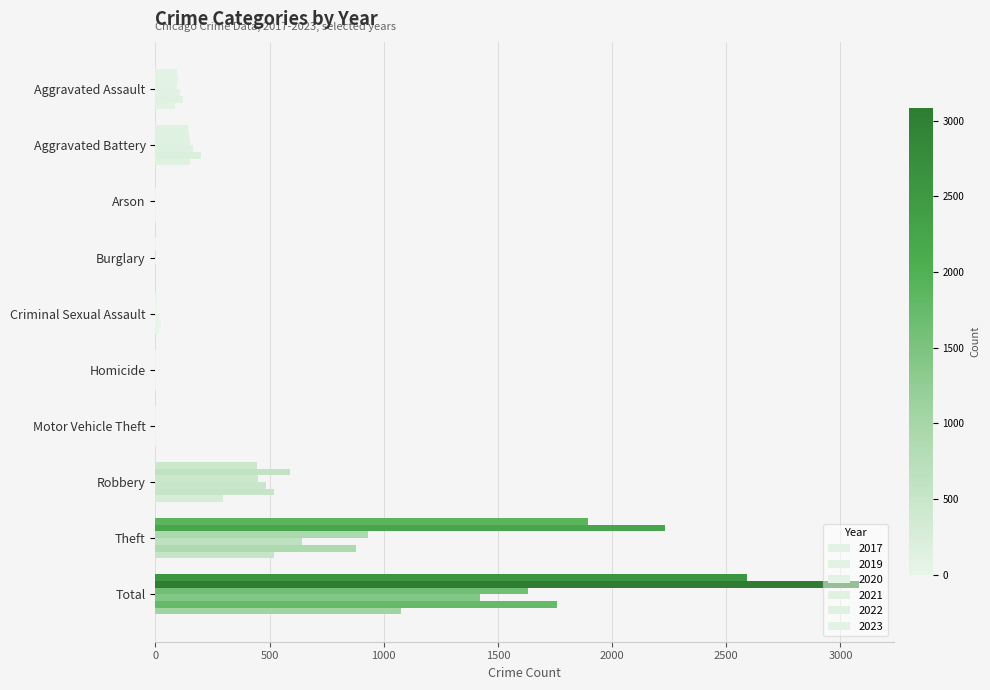

What is the value of the 2020 bar at the 2nd from the left?

150